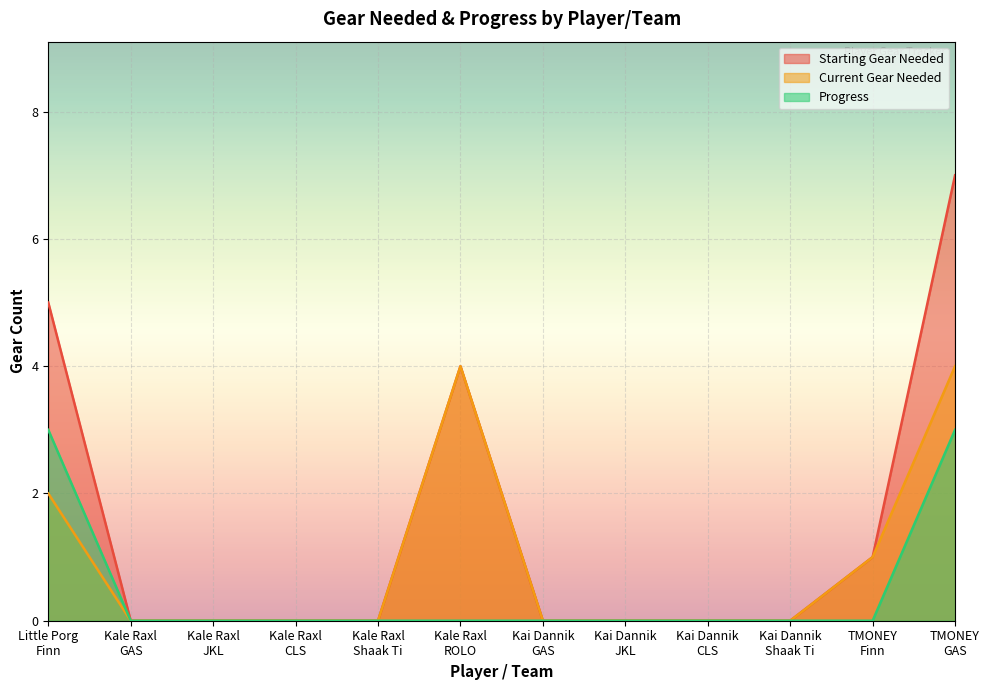

Between Kale Raxl
JKL and TMONEY
Finn, which is larger?

TMONEY
Finn